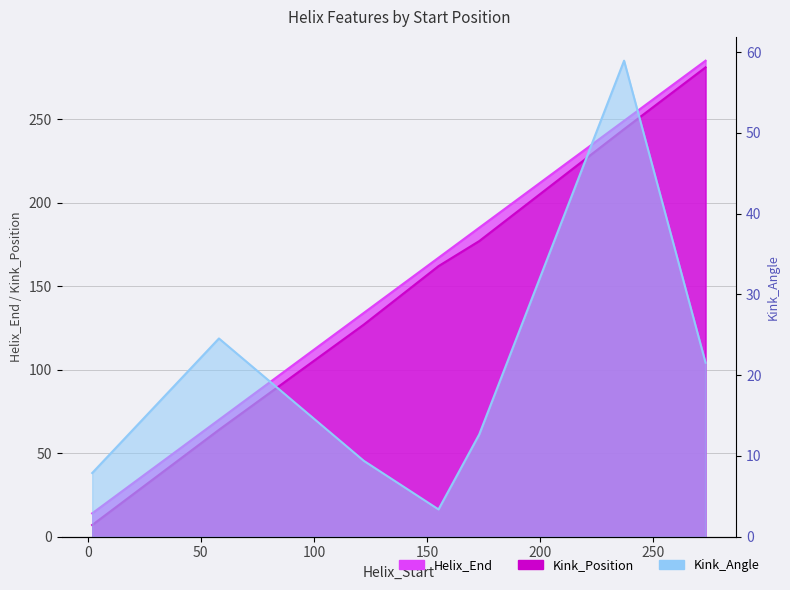

What are all the series names shown in the legend?

Helix_End, Kink_Position, Kink_Angle